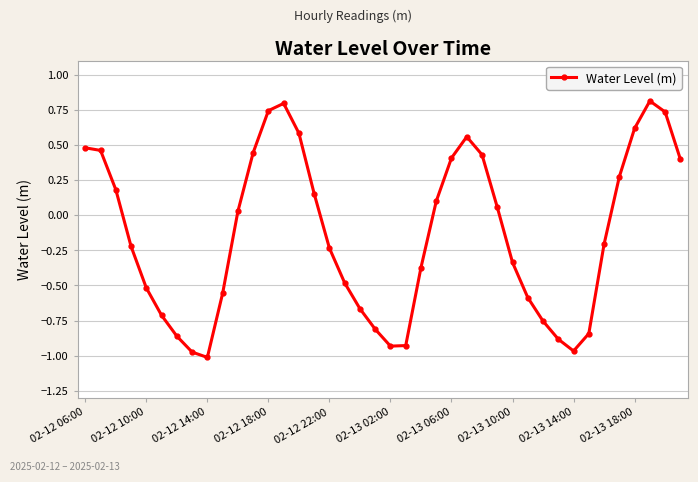

What is the maximum value shown in the chart?

0.8